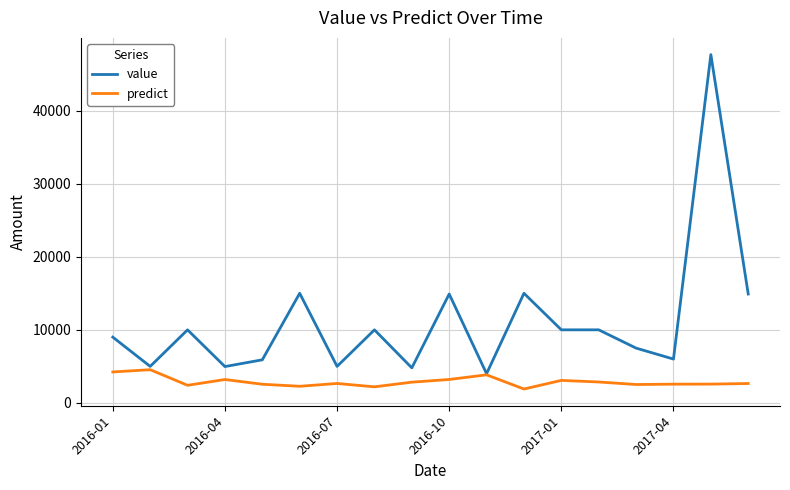

Which series has the widest spread of values?

value